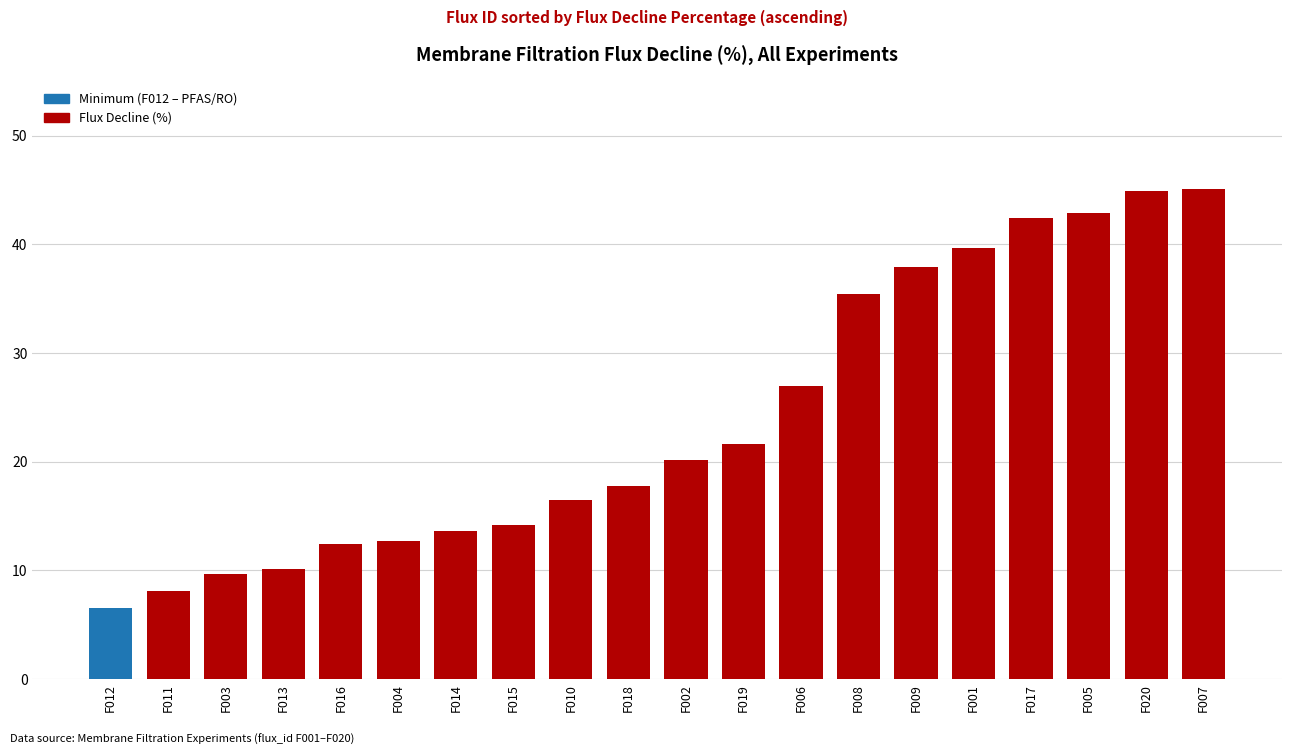

Are the bars grouped side by side (vs. stacked)?

No